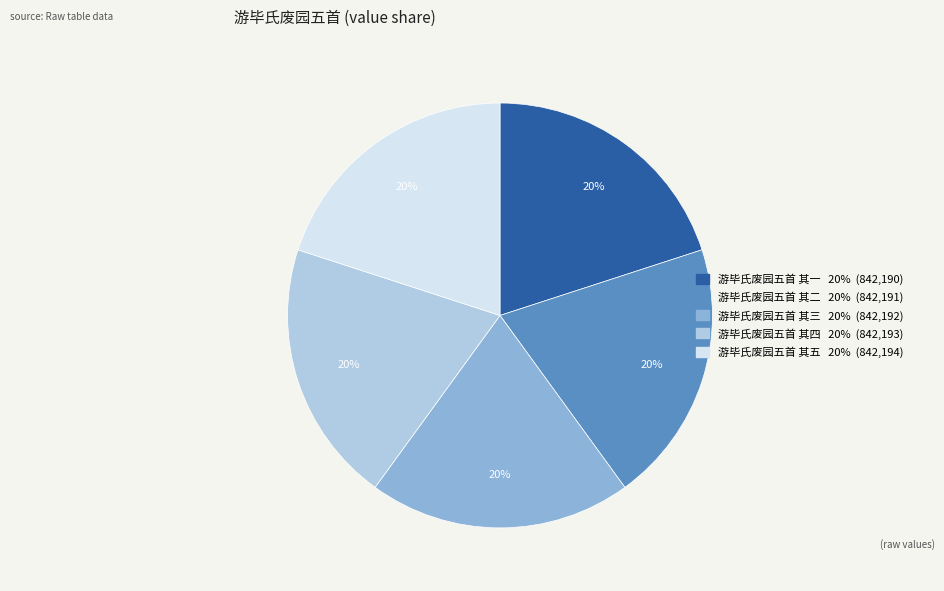

Is it true that 游毕氏废园五首 其四 is 20% of the pie?

True